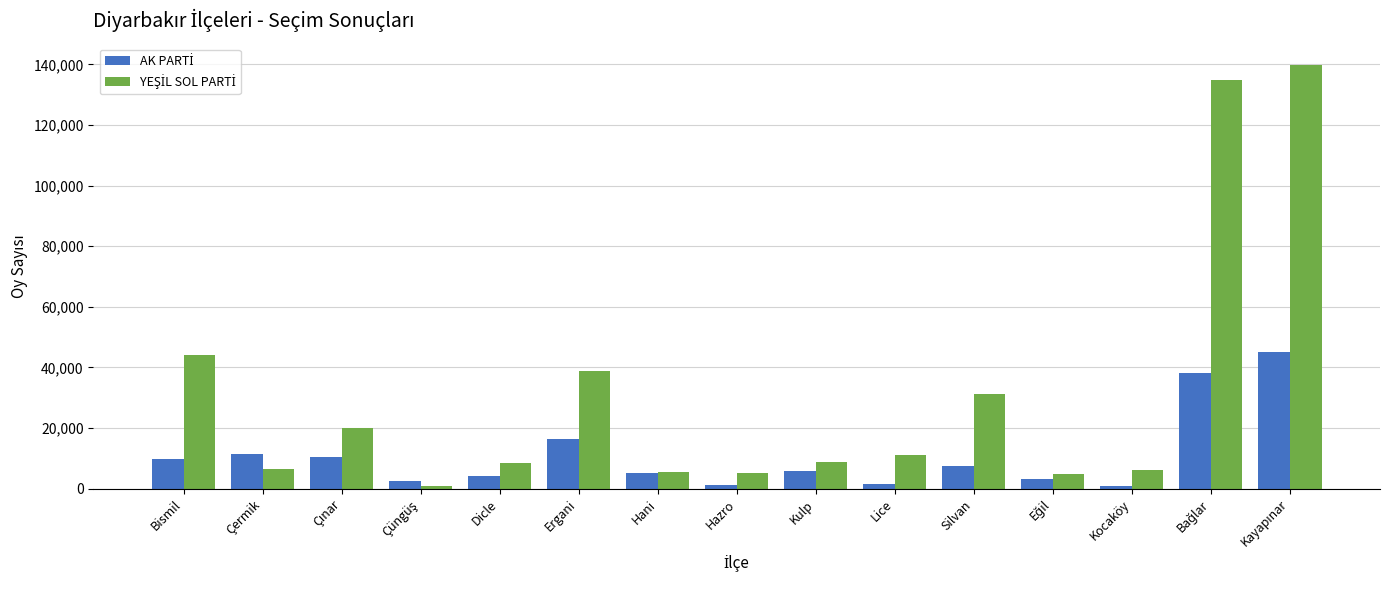

At how many categories does at least one series exceed 36261?

4